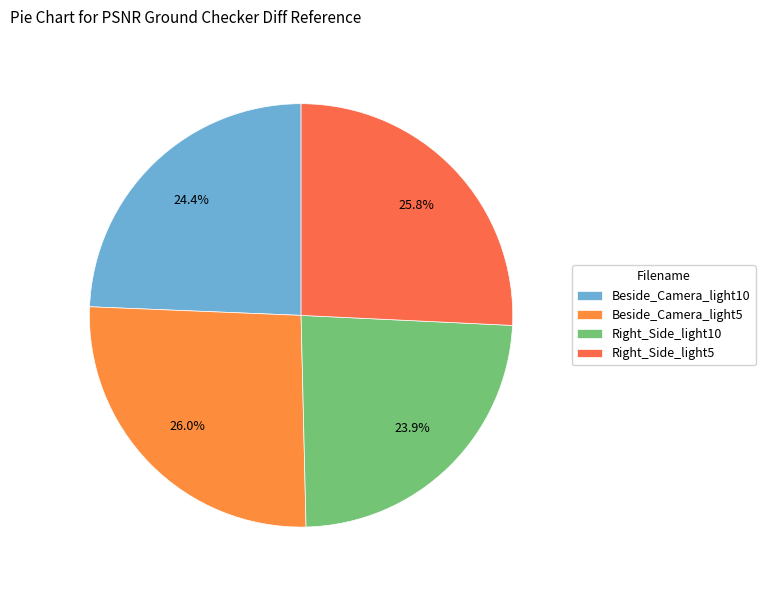

Which category has the biggest portion of the pie?

Beside_Camera_light5